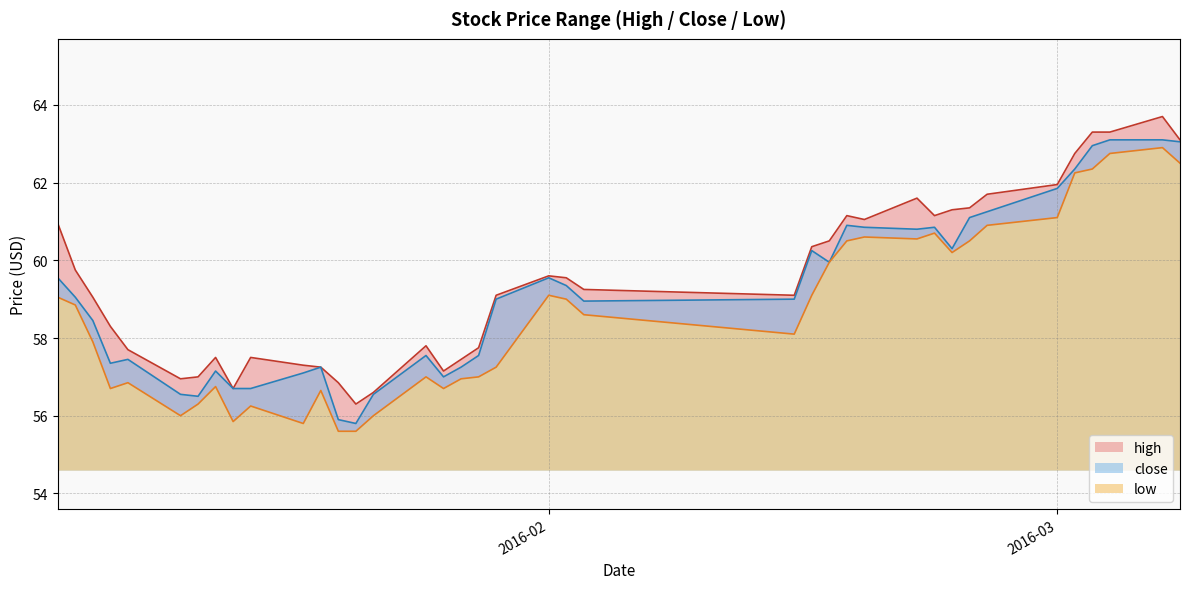

At which category does low reach its first local valley?

2016-01-07